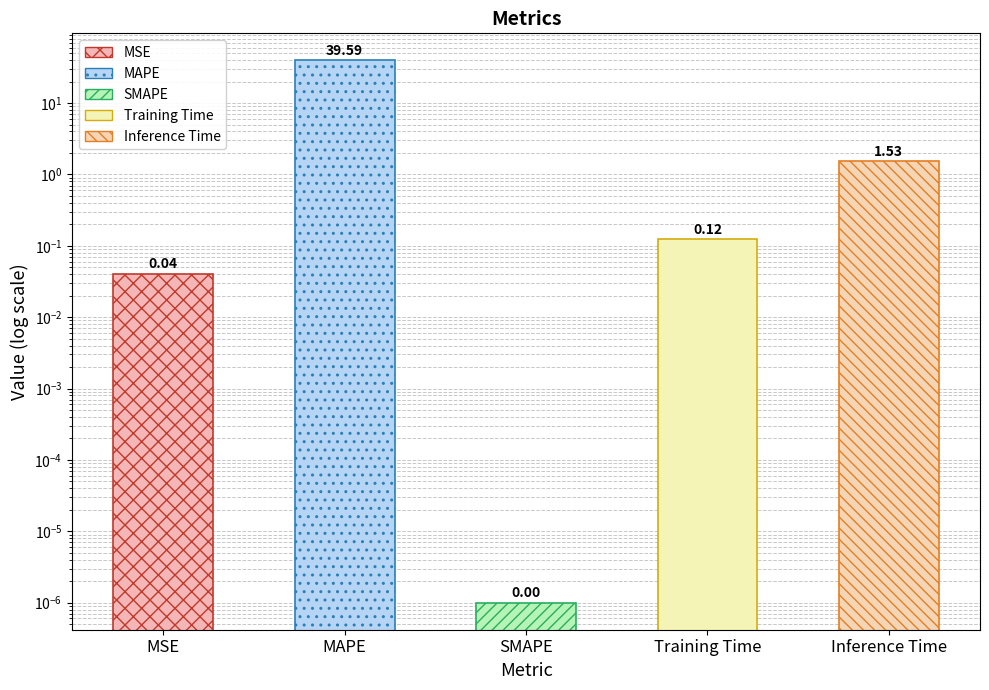

What is the label of the 3rd bar from the left?

SMAPE